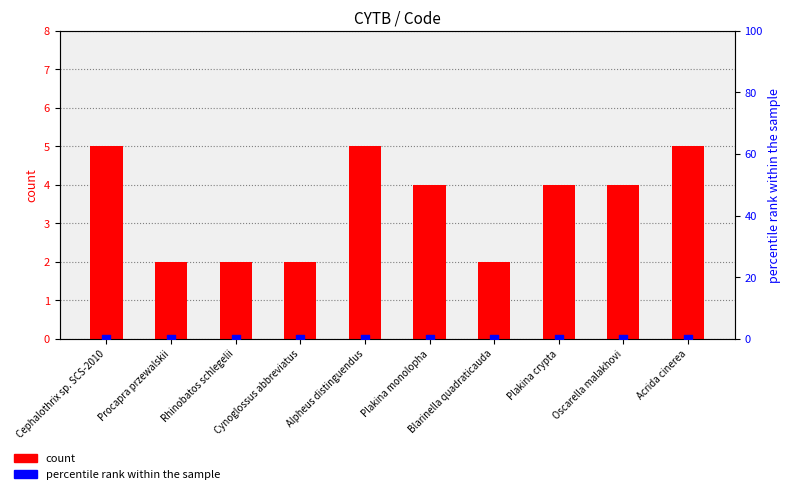

What are all the series names shown in the legend?

count, percentile rank within the sample